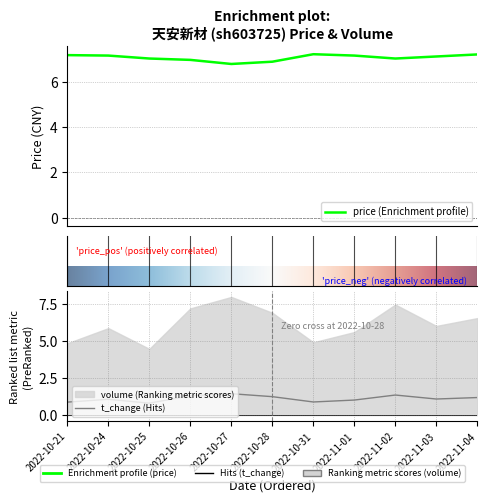

True or false: volume and price cross at least once.

False